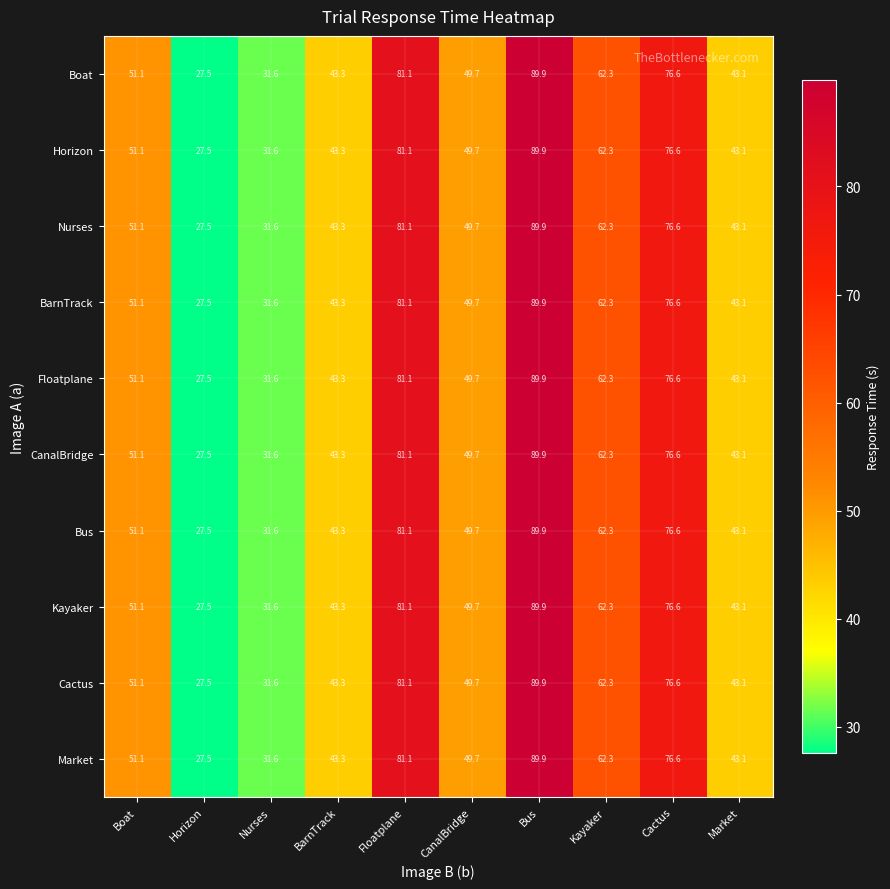

The Bus series shows 17.3 at Horizon. True or false?

False